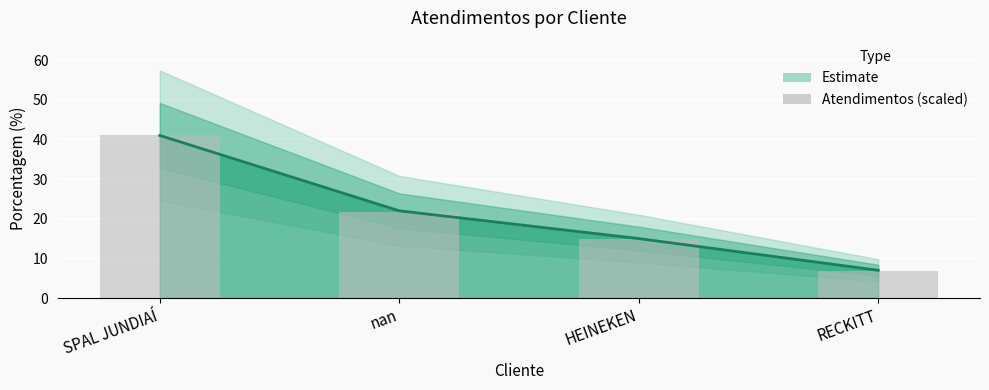

What is the minimum value shown in the chart?

6.8